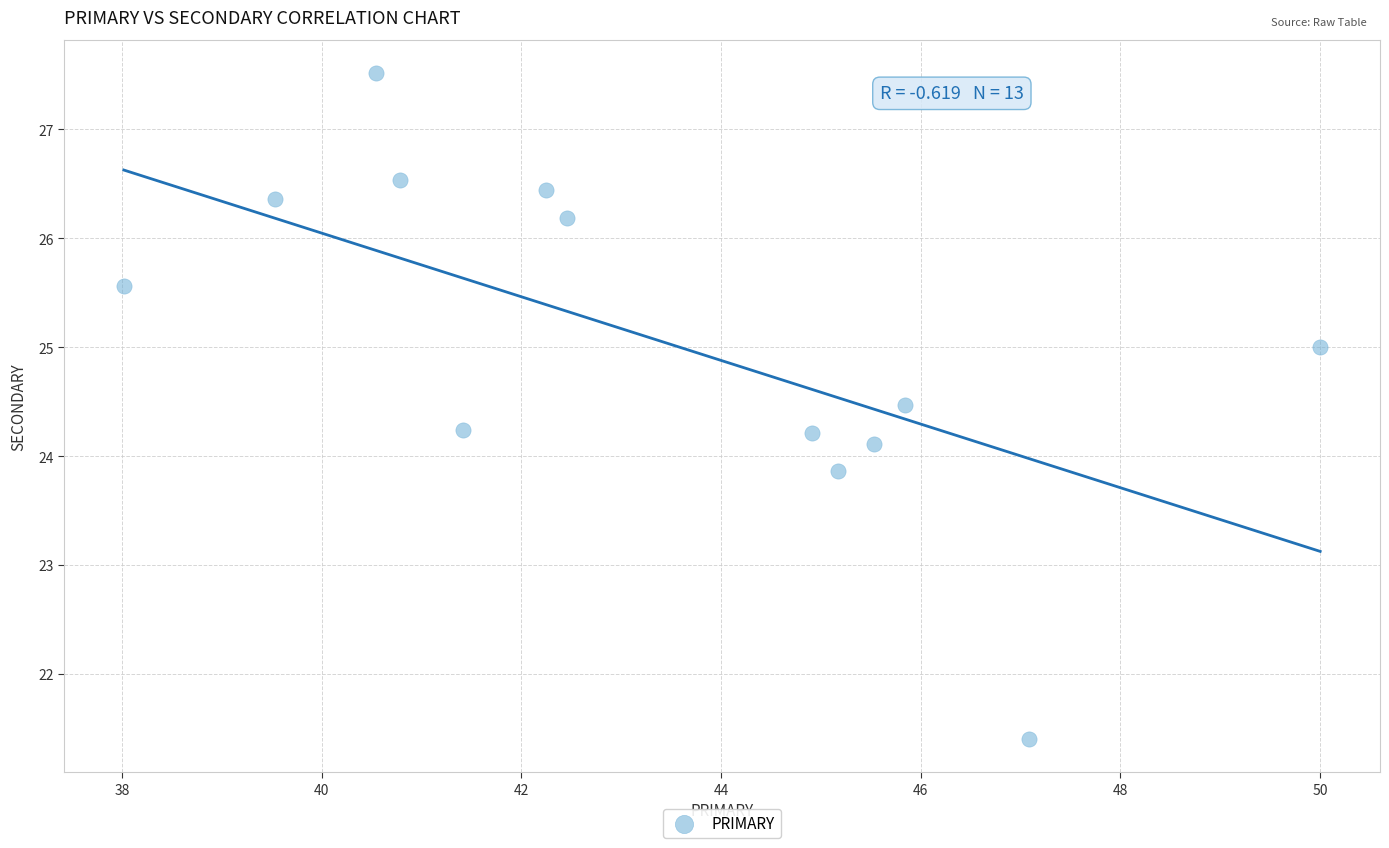

What is the range of X values (max minus min)?

12.0